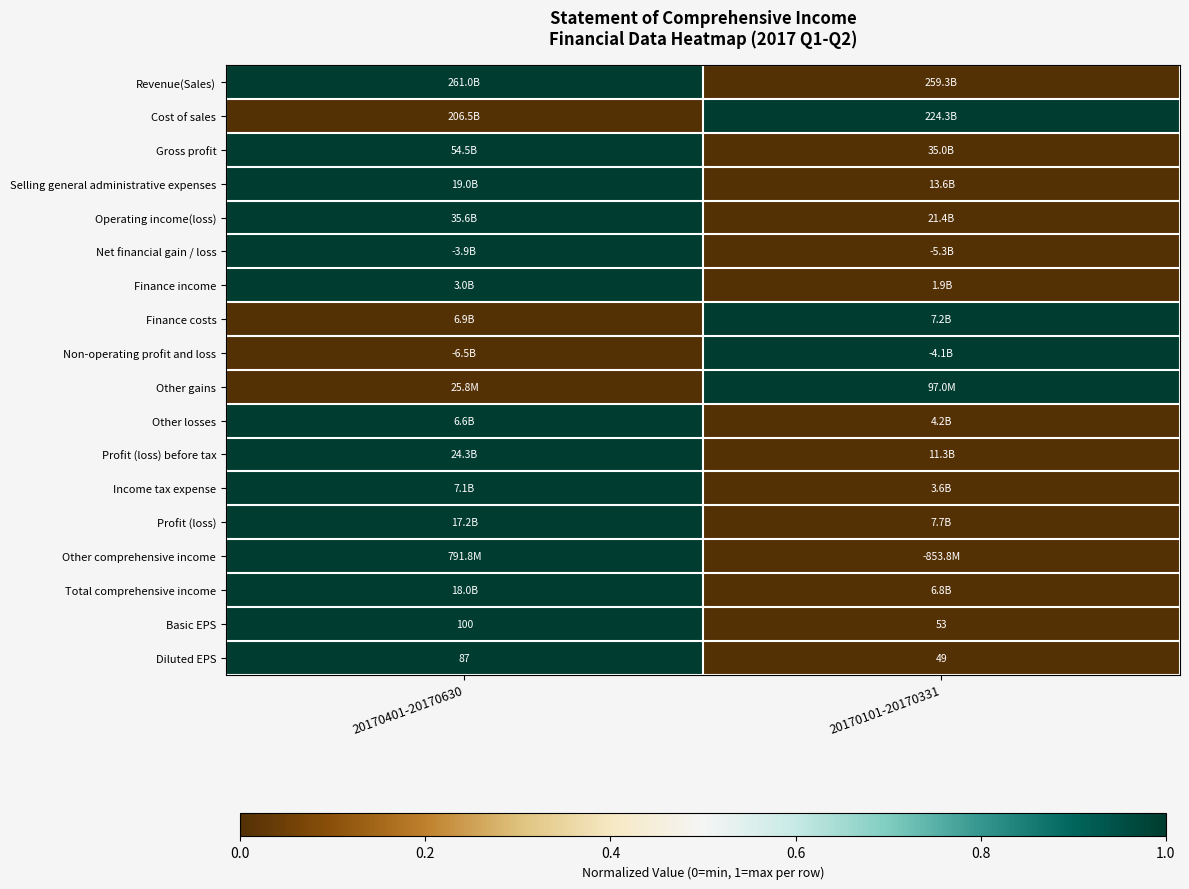

At which category does the chart reach its peak across all series?

20170401-20170630